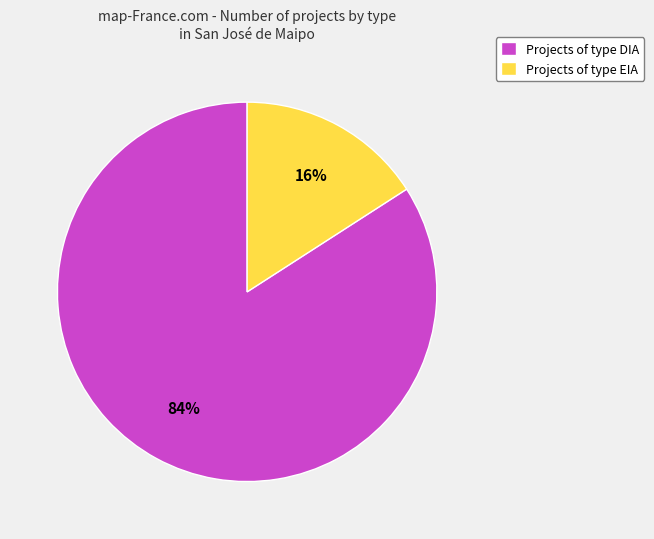

Between Projects of type EIA and Projects of type DIA, which is larger?

Projects of type DIA